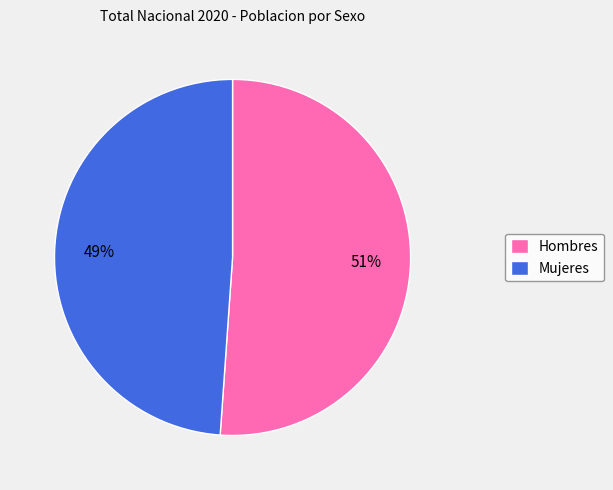

To the nearest percent, what is the difference between the Mujeres and Hombres slice percentages?

2%